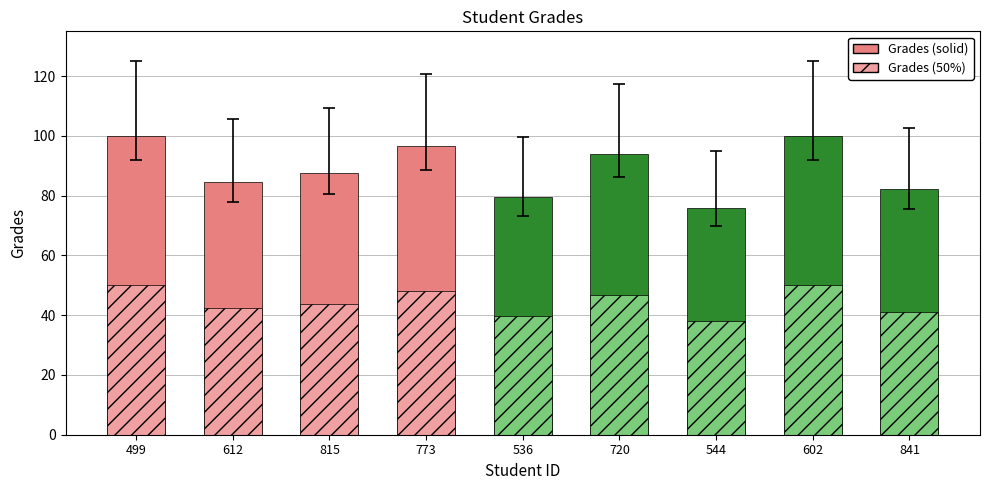

What is the difference between the values at 544 and 841?

6.1